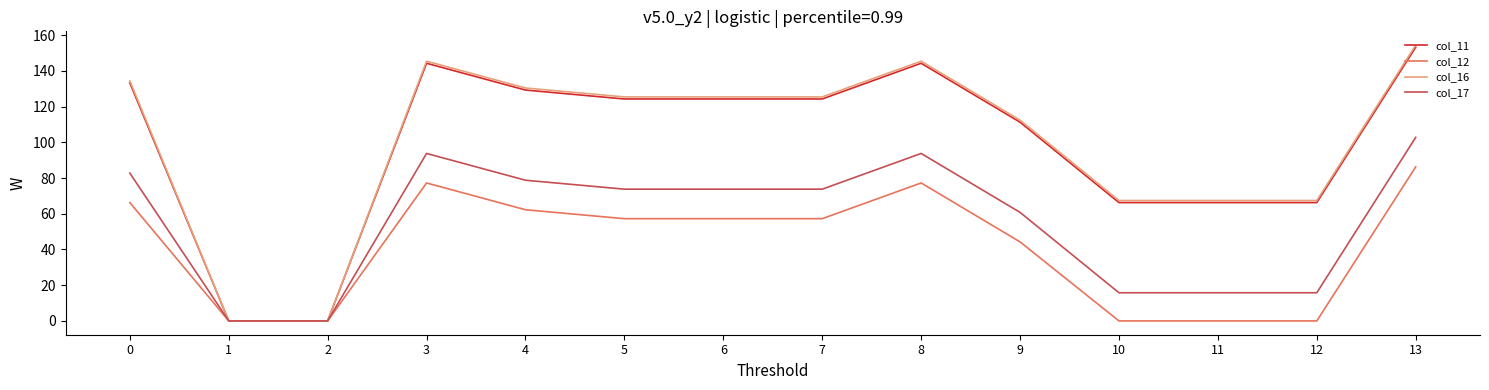

The value of col_12 at 10 is 0.0. True or false?

True